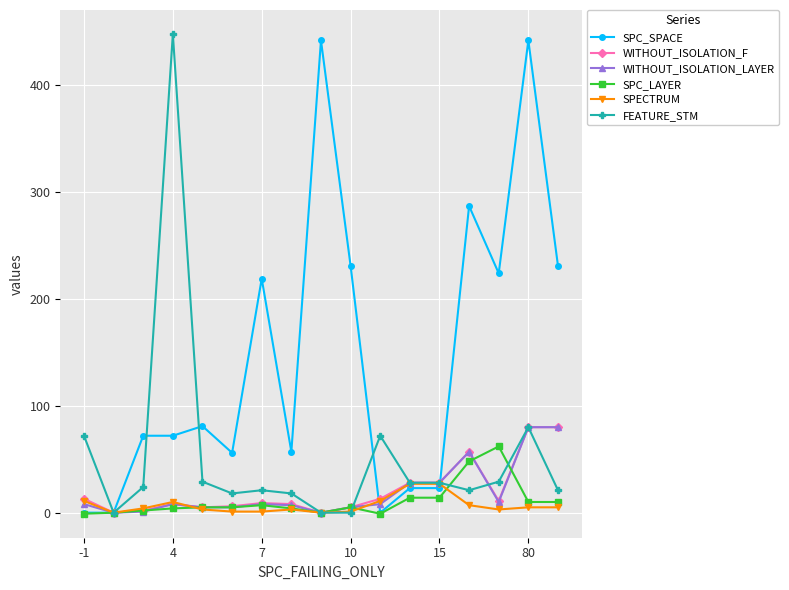

Which series has the largest total across all categories?

SPC_SPACE